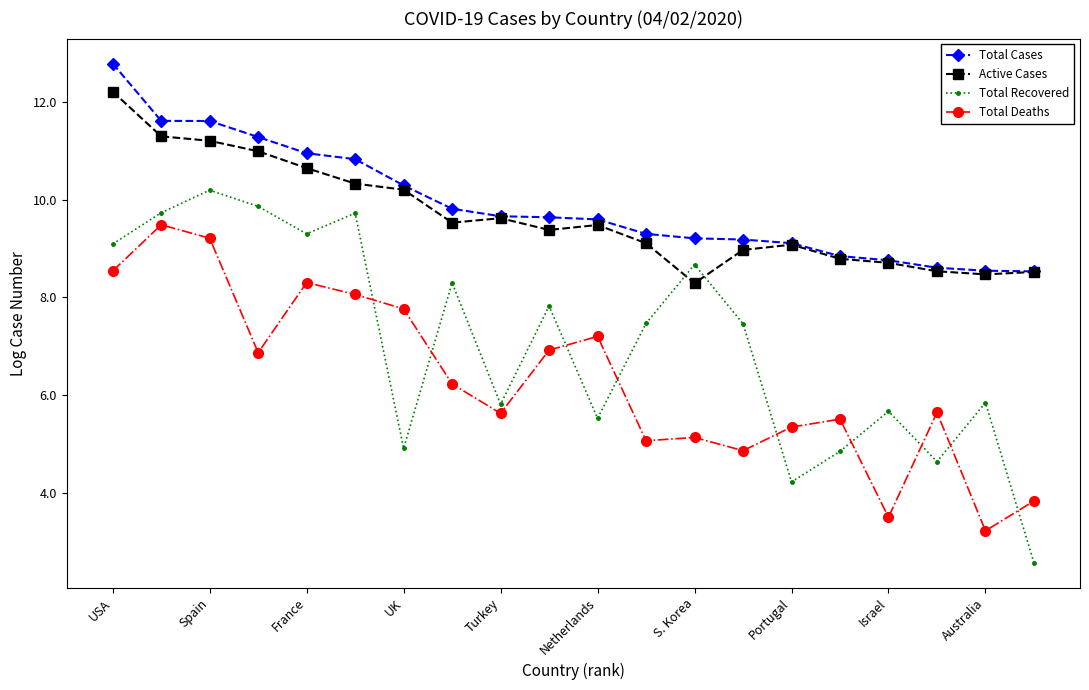

What is the greatest value displayed?

12.8